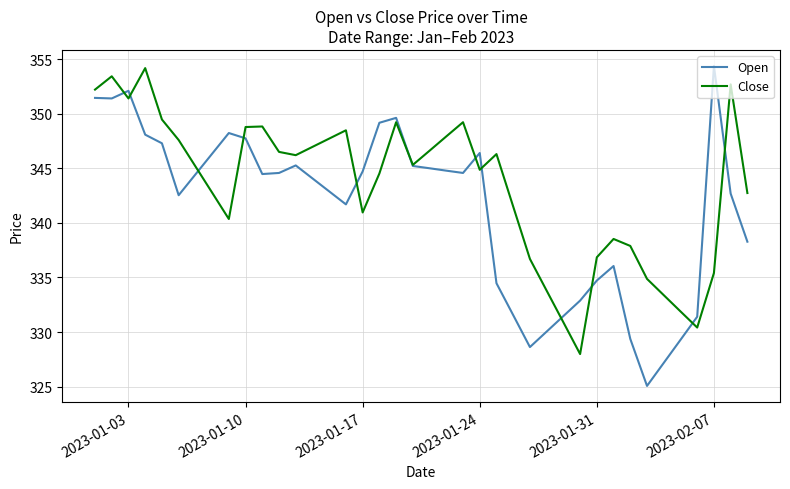

What is the maximum value shown in the chart?

354.4